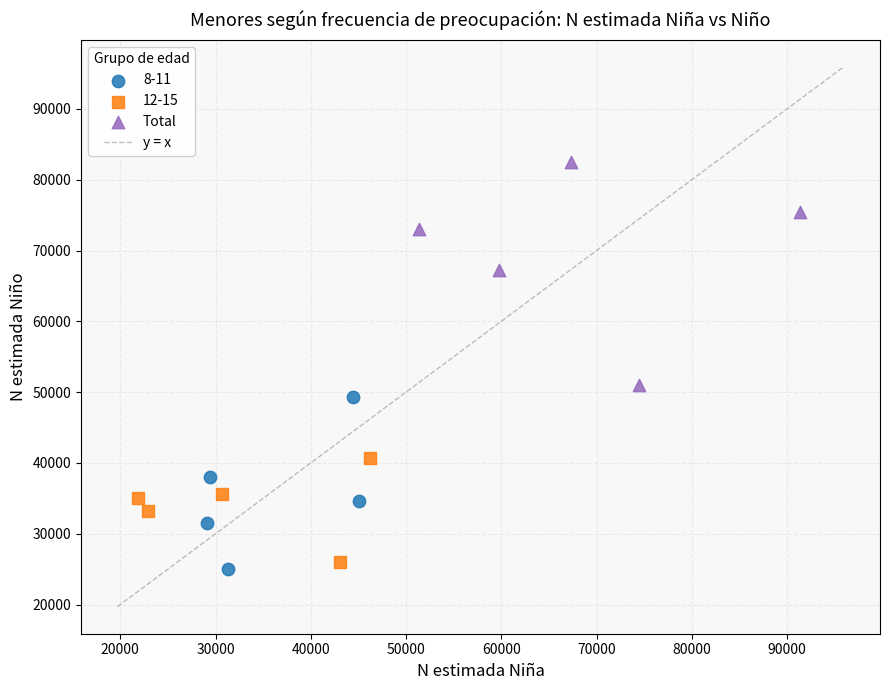

Which series has the largest Y range (max minus min)?

Total